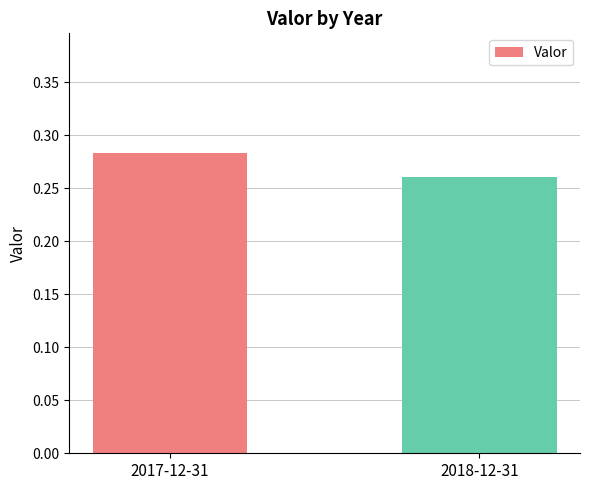

What position from the right is 2018-12-31?

1